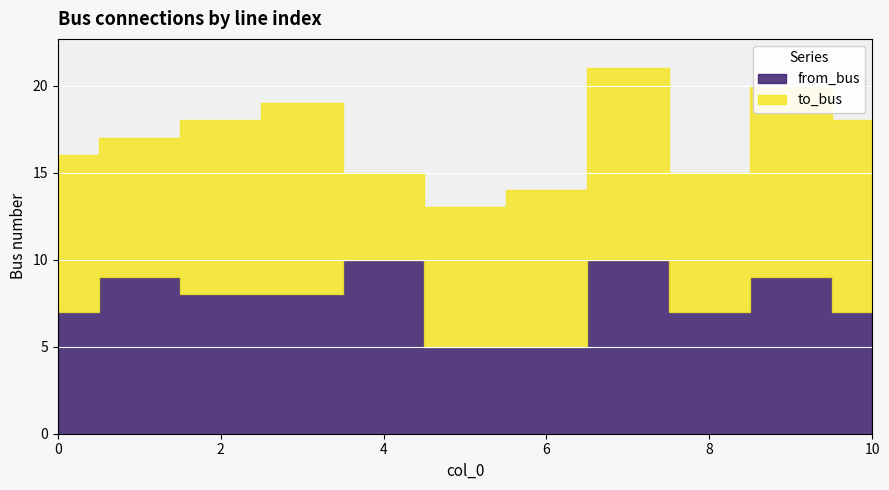

At which label does from_bus first exceed 8?

1